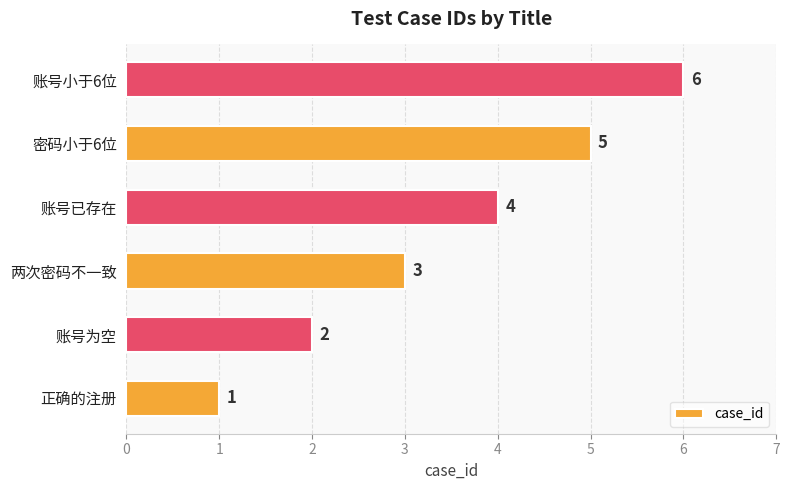

What is the difference between the second highest and minimum values?

4